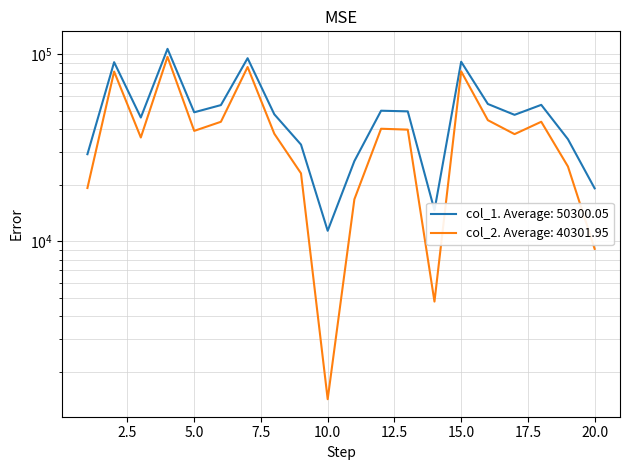

What are all the series names shown in the legend?

col_1, col_2